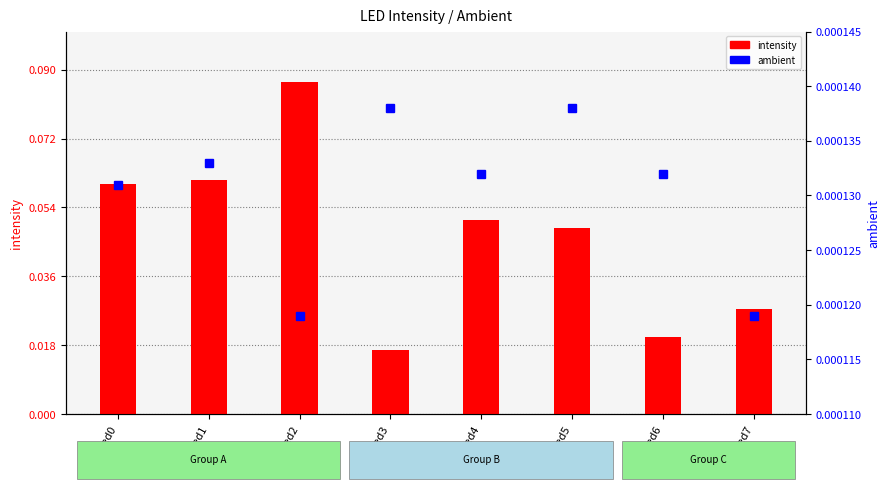

What are all the series names shown in the legend?

intensity, ambient